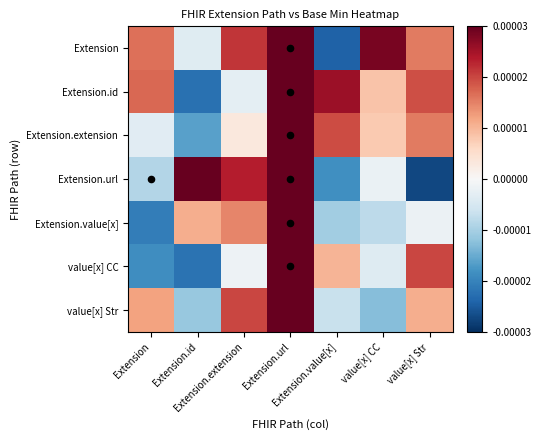

Reading left to right, list all the values displayed in this chart.

Extension: Extension=0.0	Extension.id=-0.0	Extension.extension=0.0	Extension.url=1.0	Extension.value[x]=-0.0	value[x] CC=0.0	value[x] Str=0.0
Extension.id: Extension=0.0	Extension.id=-0.0	Extension.extension=-0.0	Extension.url=1.0	Extension.value[x]=0.0	value[x] CC=0.0	value[x] Str=0.0
Extension.extension: Extension=-0.0	Extension.id=-0.0	Extension.extension=0.0	Extension.url=1.0	Extension.value[x]=0.0	value[x] CC=0.0	value[x] Str=0.0
Extension.url: Extension=-0.0	Extension.id=1.0	Extension.extension=0.0	Extension.url=1.0	Extension.value[x]=-0.0	value[x] CC=-0.0	value[x] Str=-0.0
Extension.value[x]: Extension=-0.0	Extension.id=0.0	Extension.extension=0.0	Extension.url=1.0	Extension.value[x]=-0.0	value[x] CC=-0.0	value[x] Str=-0.0
value[x] CC: Extension=-0.0	Extension.id=-0.0	Extension.extension=-0.0	Extension.url=1.0	Extension.value[x]=0.0	value[x] CC=-0.0	value[x] Str=0.0
value[x] Str: Extension=0.0	Extension.id=-0.0	Extension.extension=0.0	Extension.url=1.0	Extension.value[x]=-0.0	value[x] CC=-0.0	value[x] Str=0.0